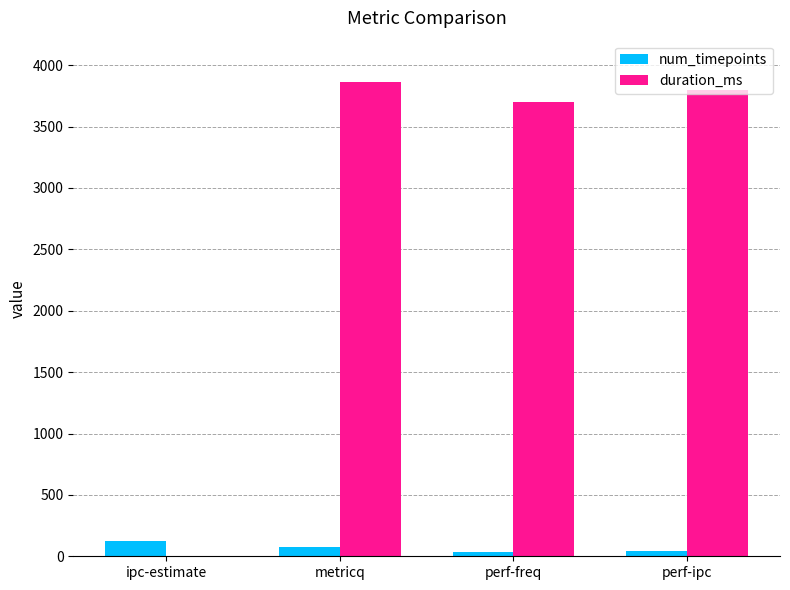

What is the highest value of the duration_ms series?

3863